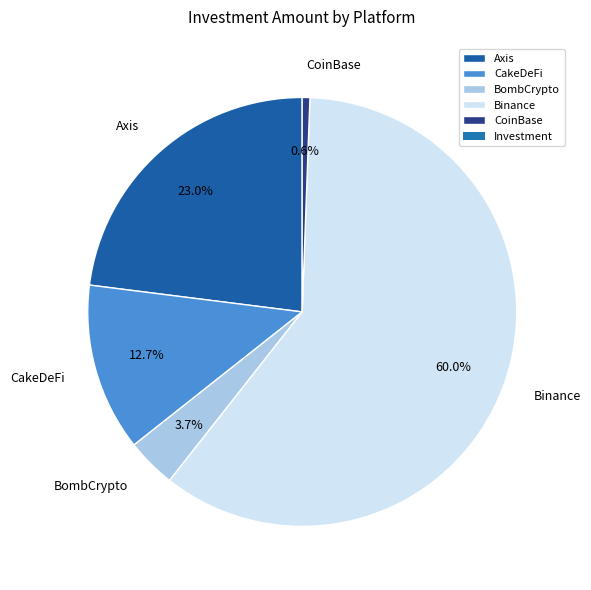

Combined, do CakeDeFi and Binance account for over 50%?

Yes